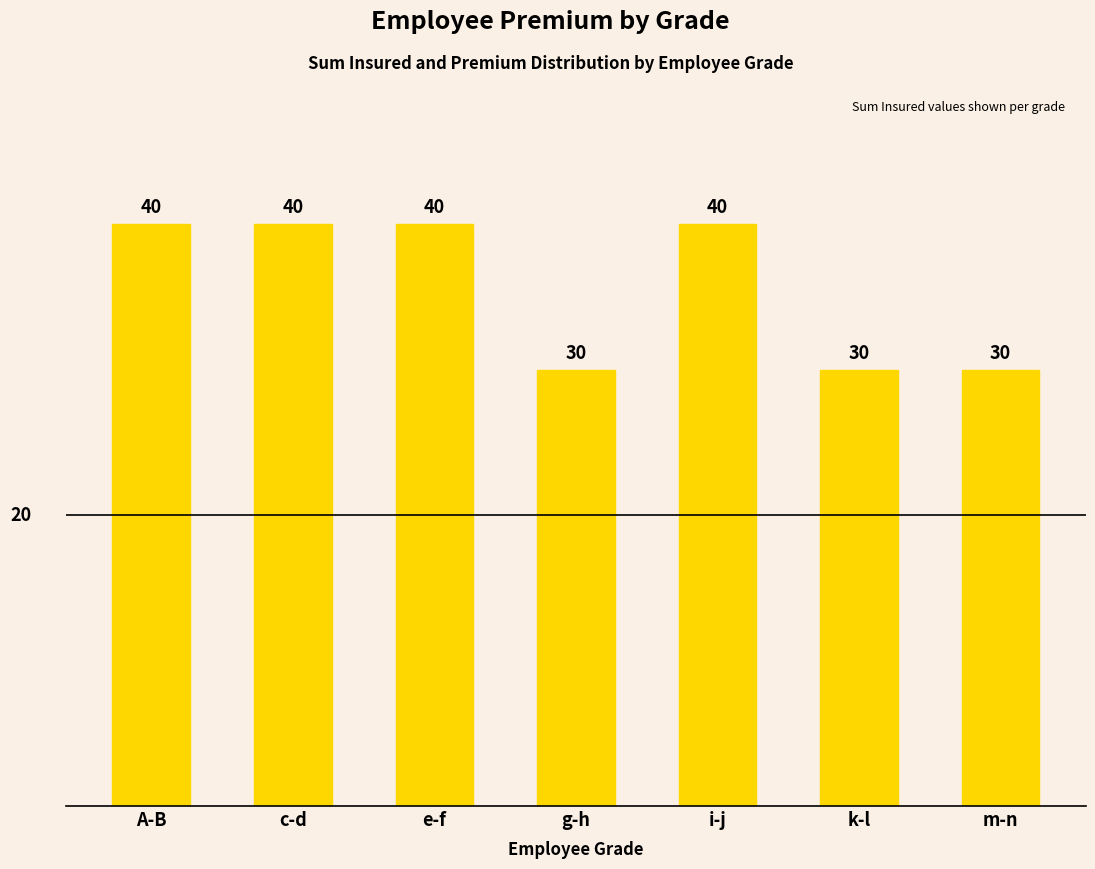

What is the sum of the values at k-l and i-j?

70